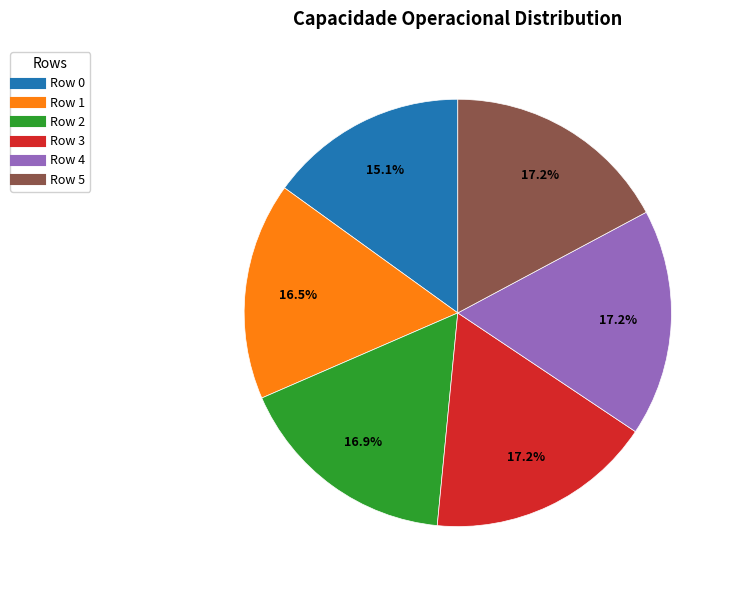

Does any single category account for the majority?

No